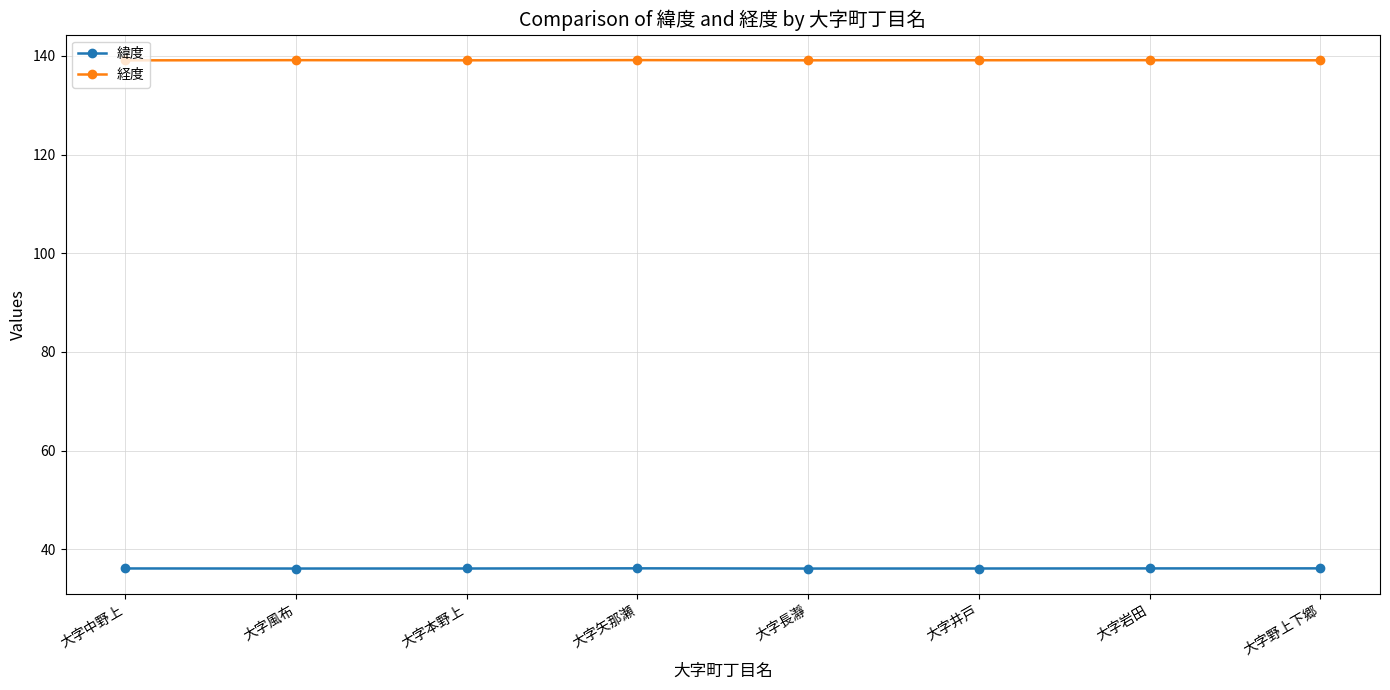

True or false: 緯度 and 経度 intersect in this chart.

False